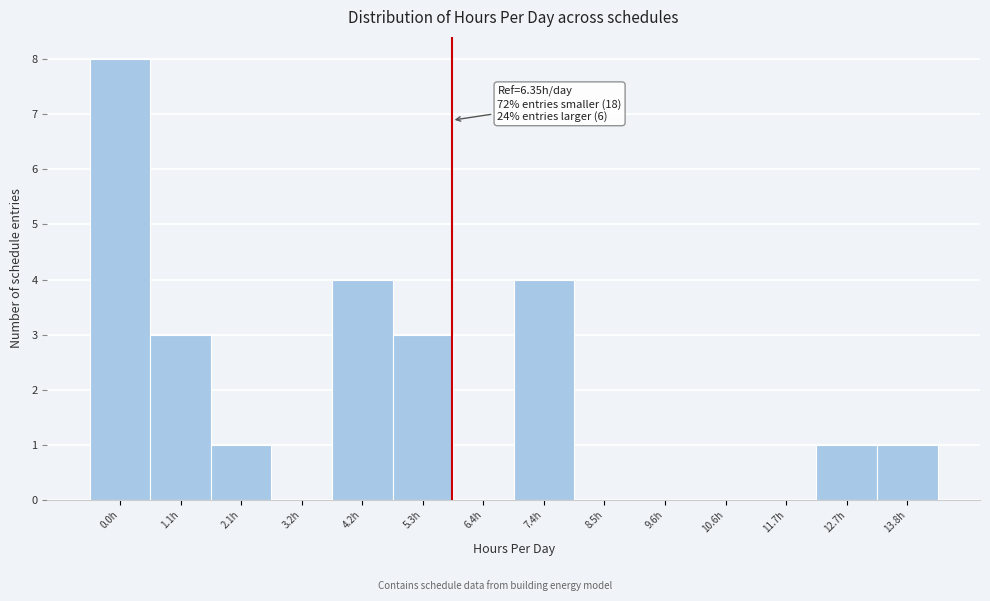

Reading left to right, extract all data points from this chart.

0.0h=8	1.1h=3	2.1h=1	3.2h=0	4.2h=4	5.3h=3	6.4h=0	7.4h=4	8.5h=0	9.6h=0	10.6h=0	11.7h=0	12.7h=1	13.8h=1